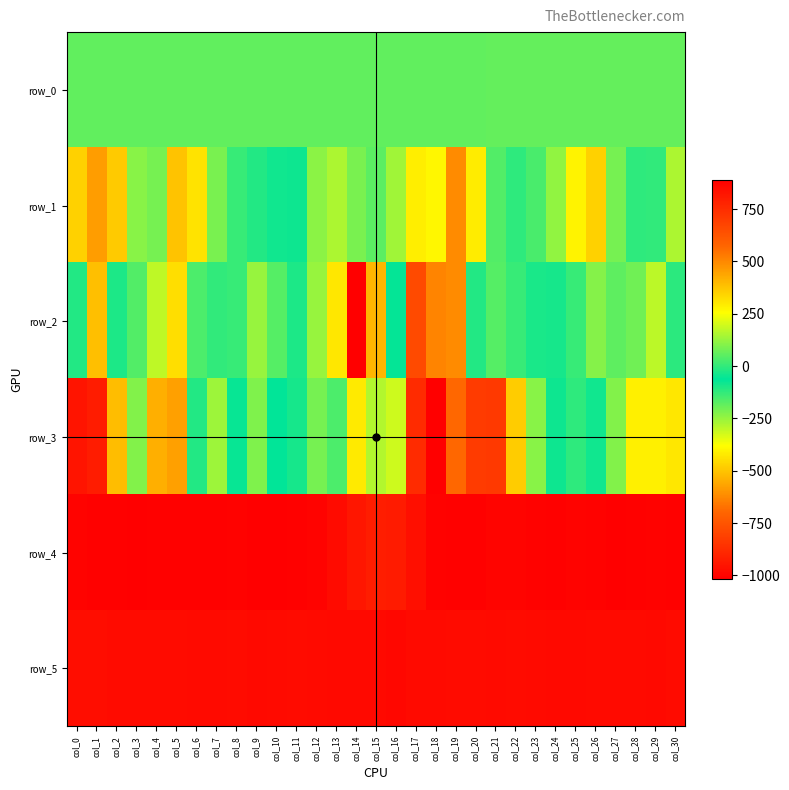

Between col_19 and col_24, which series saw the biggest shift?

row_1